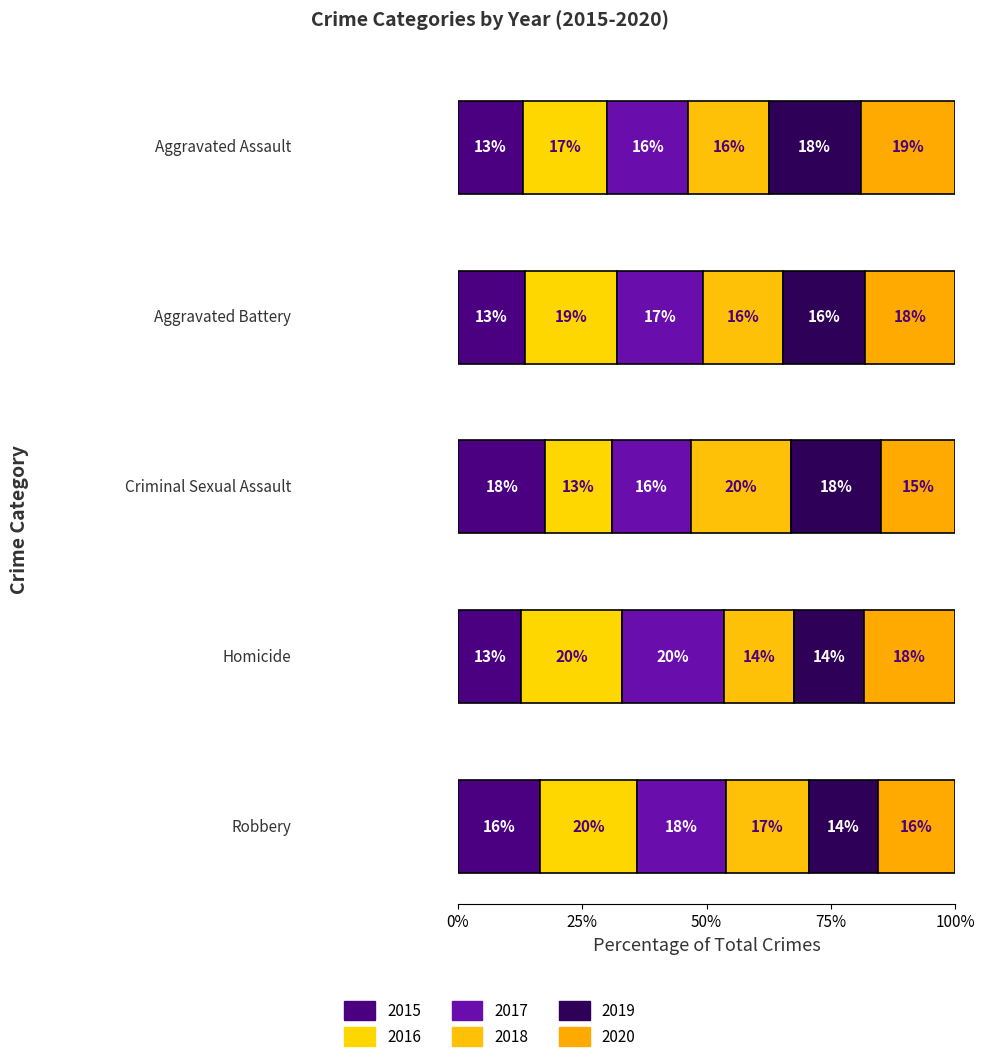

Between Homicide and Aggravated Assault, which is larger?

Aggravated Assault